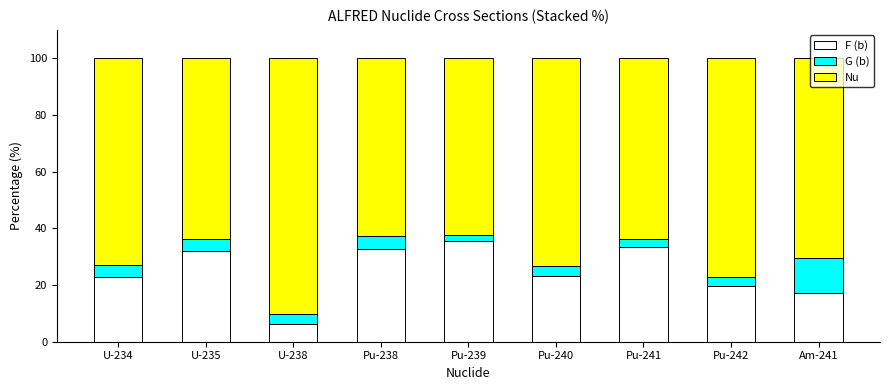

At which label is F (b) closest to 20?

Pu-242